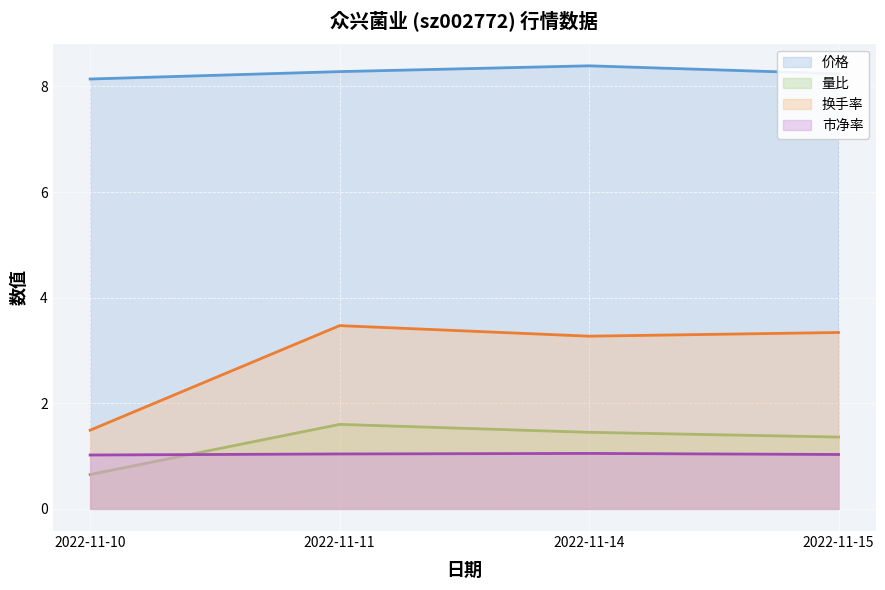

What is the sum of all 市净率 values?

4.1